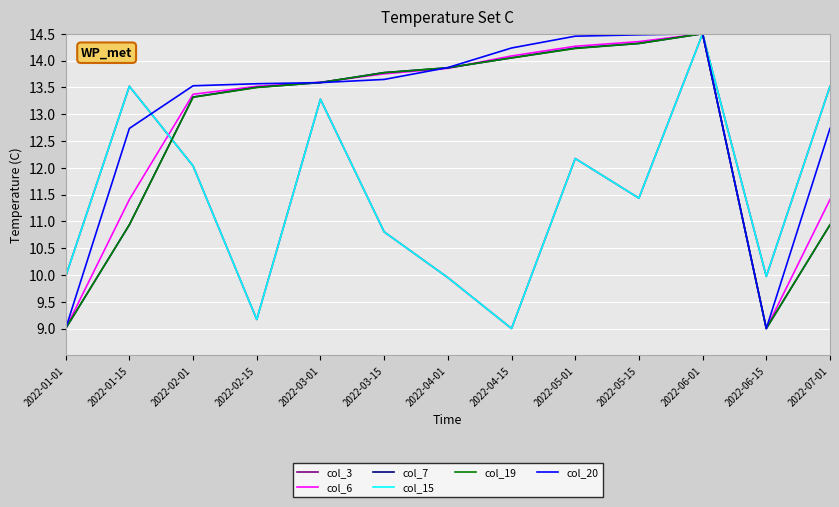

What is the smallest value displayed?

9.0